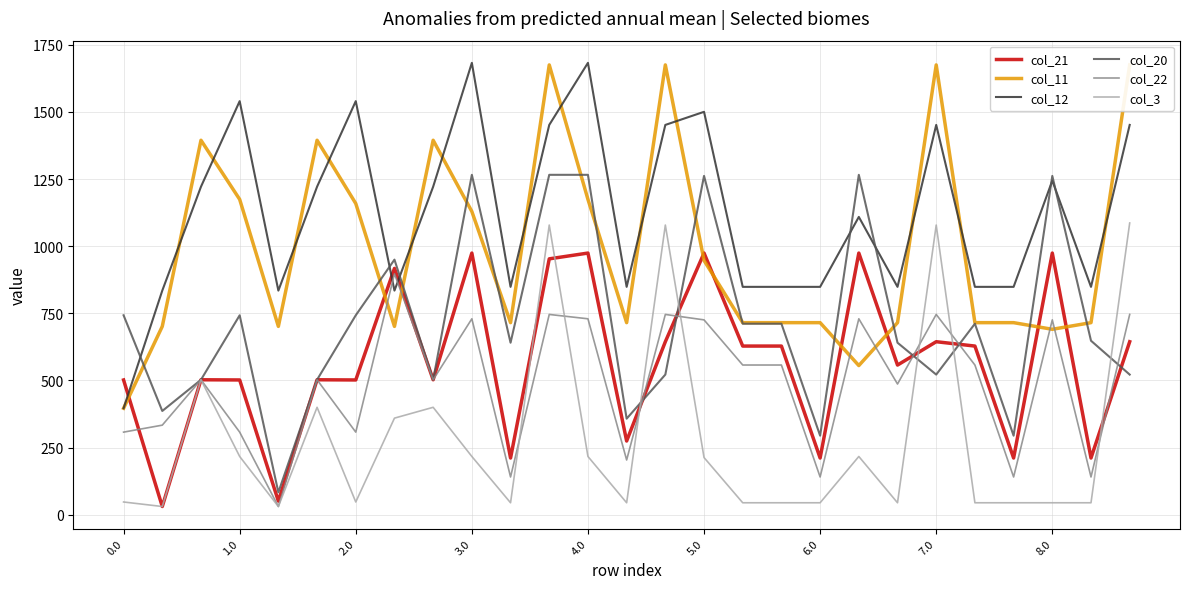

Count the number of data series in this chart.

6